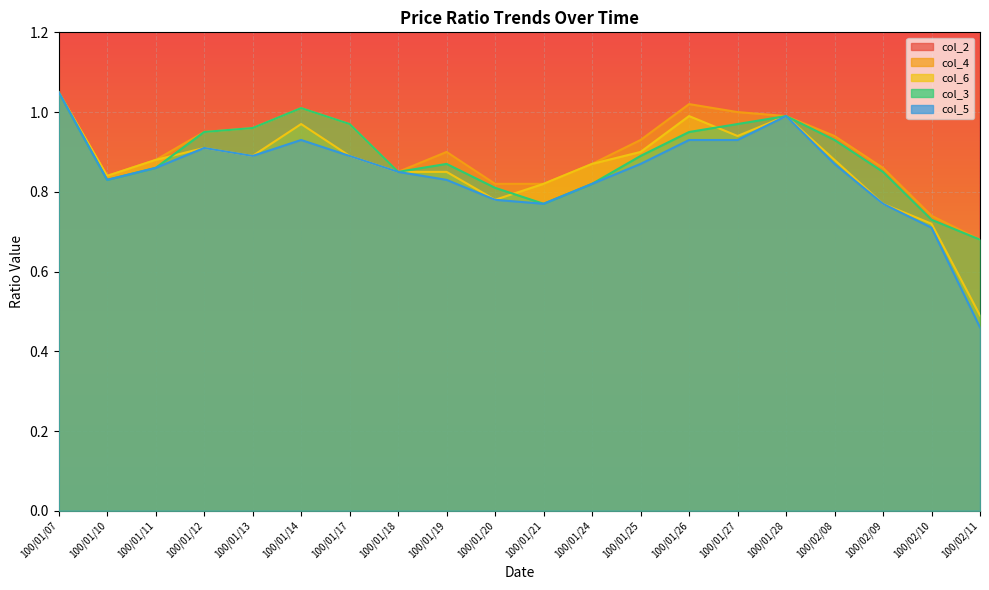

The col_5 series shows 1.3 at 100/01/17. True or false?

False